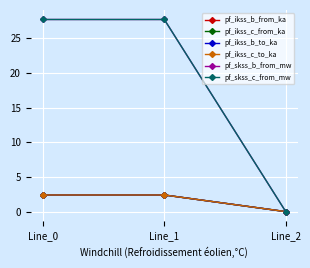

Is this an area chart (filled region under the line)?

No